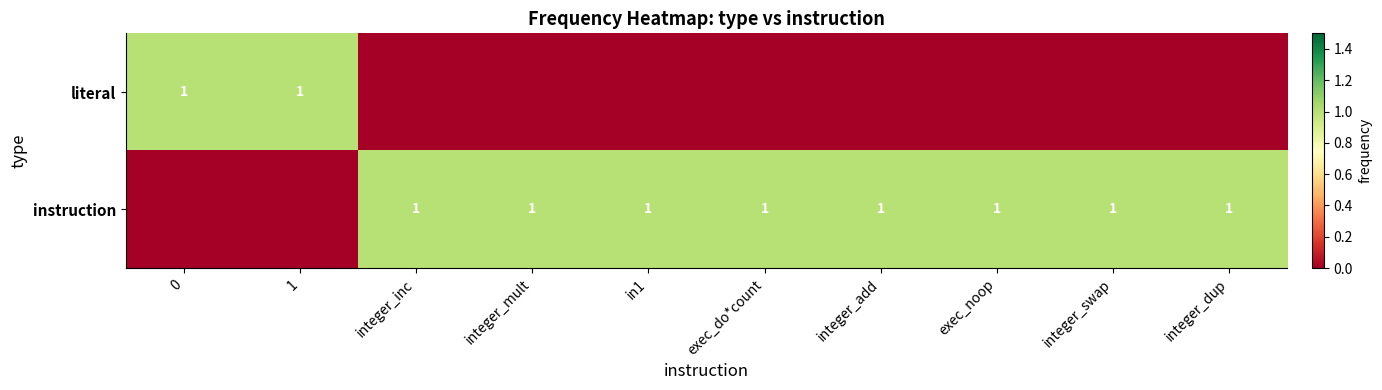

True or false: instruction has a value of 2 at exec_noop.

False